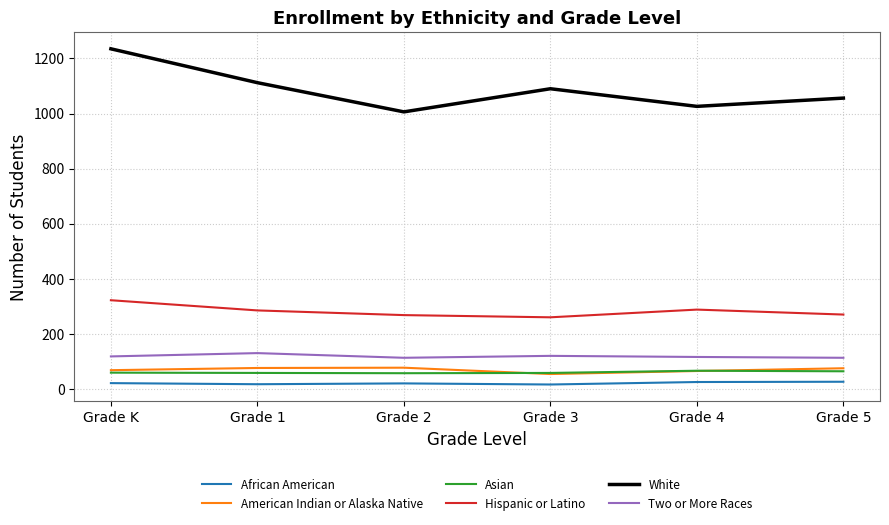

Does the chart have visible grid lines?

Yes